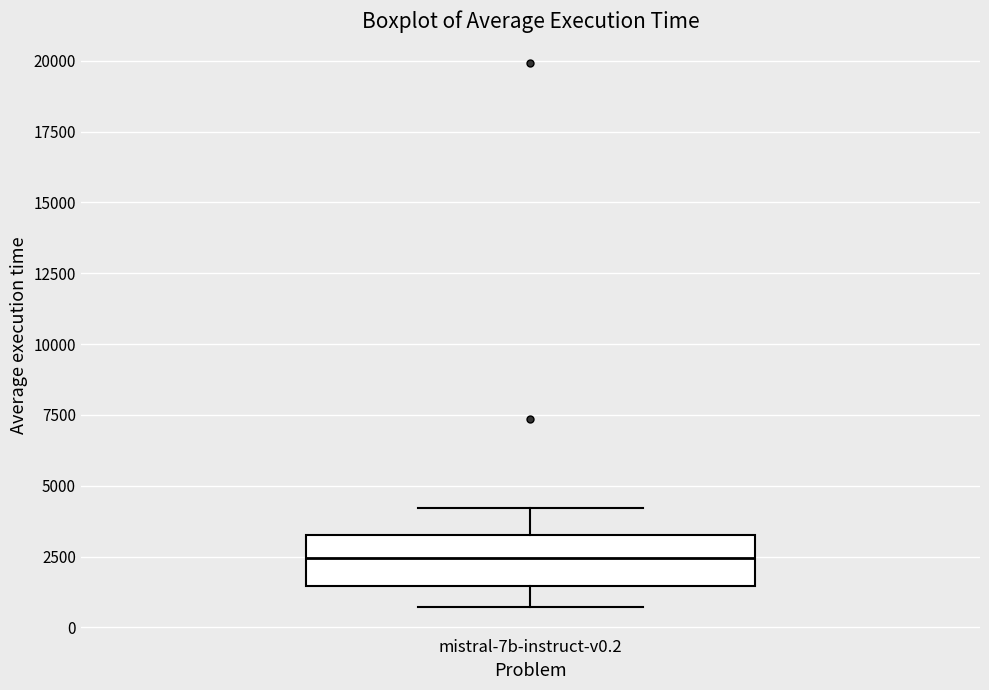

Transcribe this box plot: give where the median line is, the range the box spans, and where the two whiskers end, as read against the y-axis. The values are not printed on the chart, so give them approximately, as read against the axis.

median 2500, box 1500 to 3500, whiskers 500 to 4000